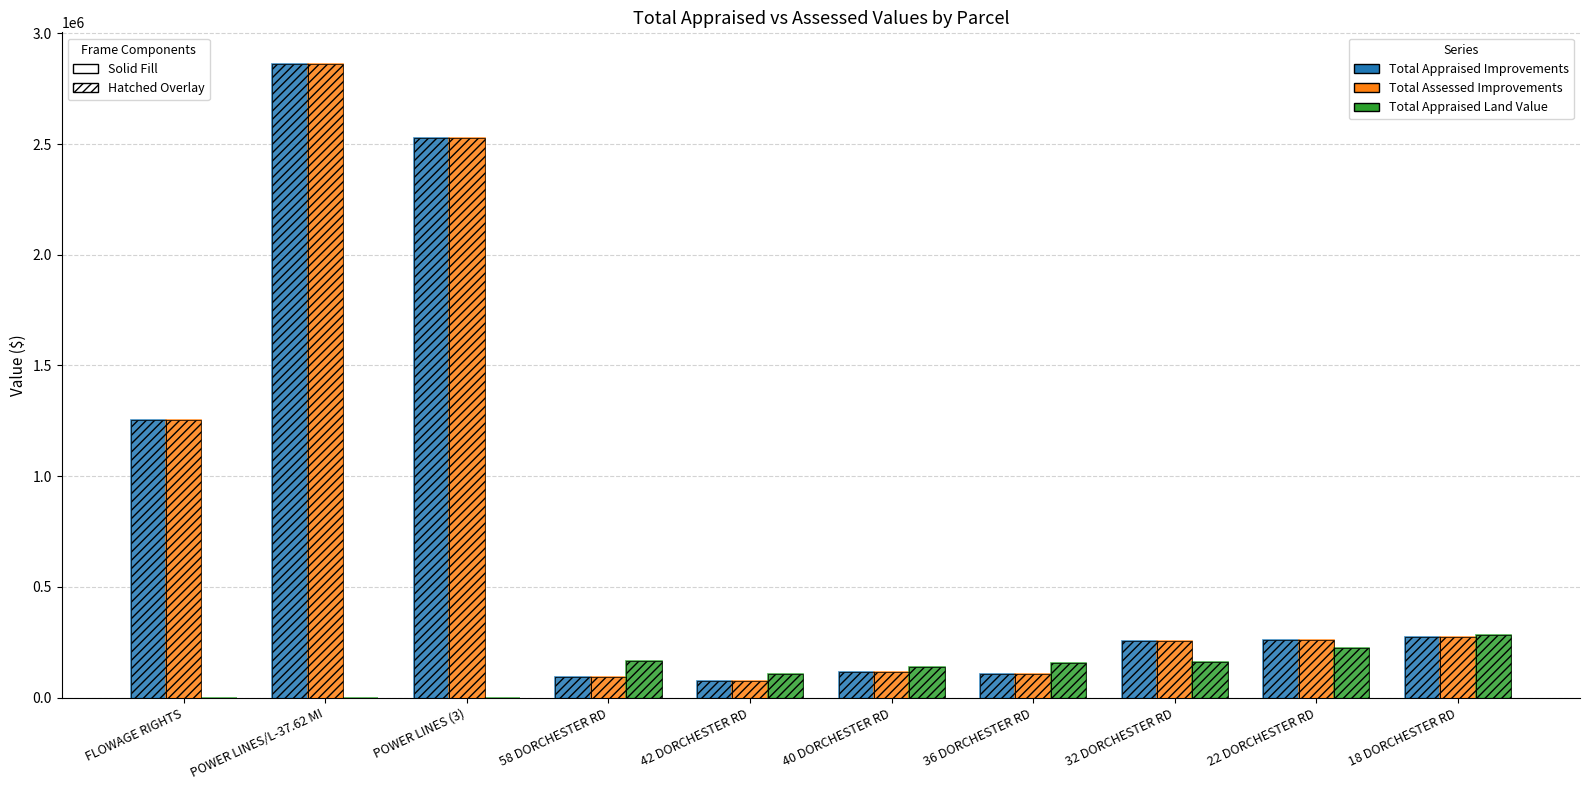

What is the difference between the highest and lowest values at 58 DORCHESTER RD?

73900